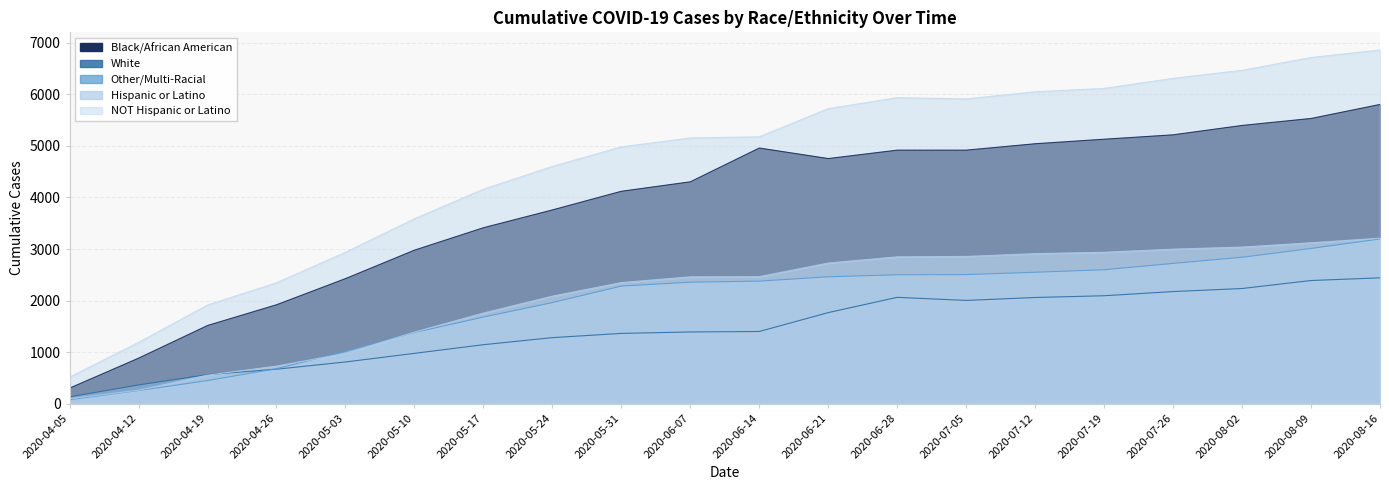

What position from the left is 2020-05-10?

6